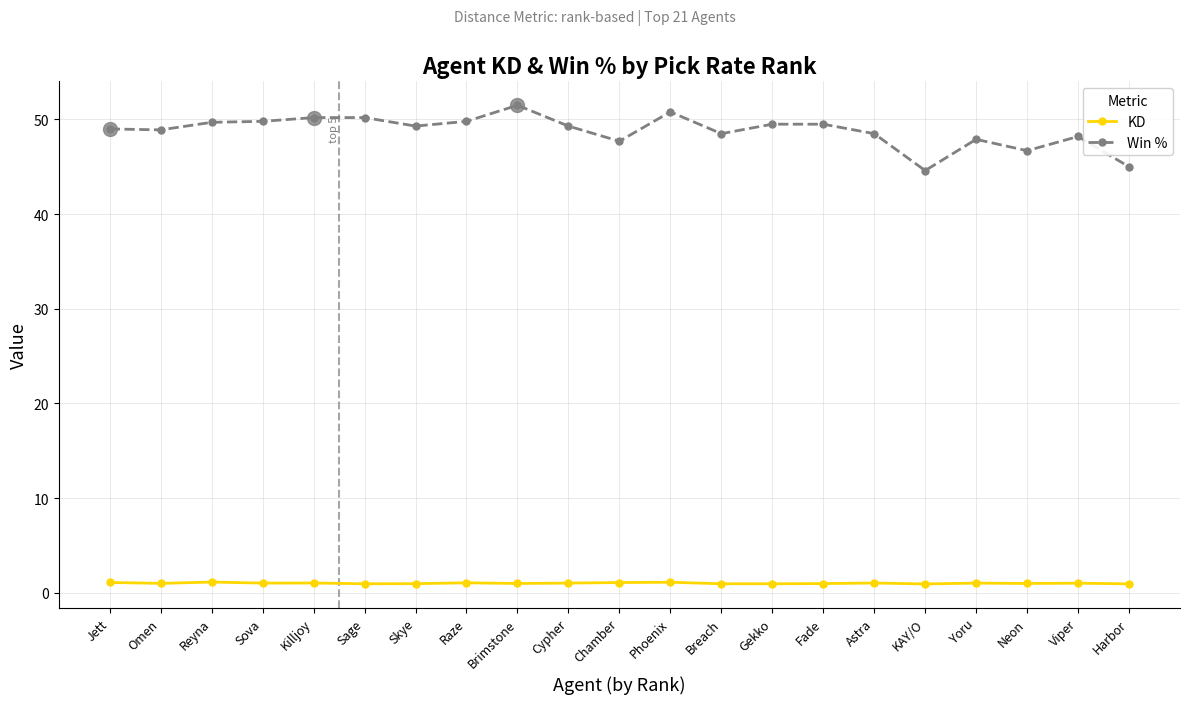

Rank the series by their average value, from highest to lowest.

Win %, KD